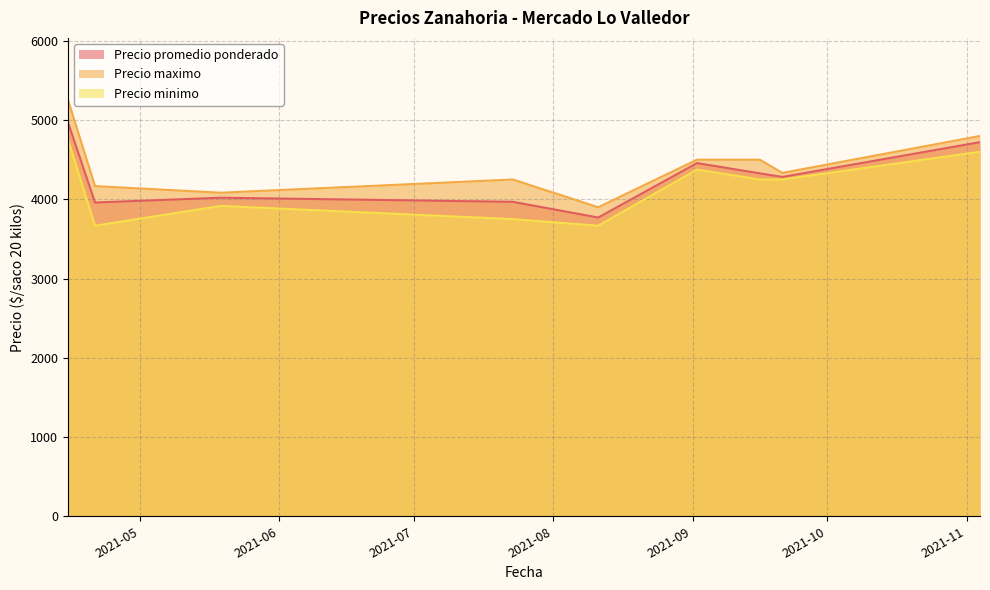

Count the number of categories in the chart.

9